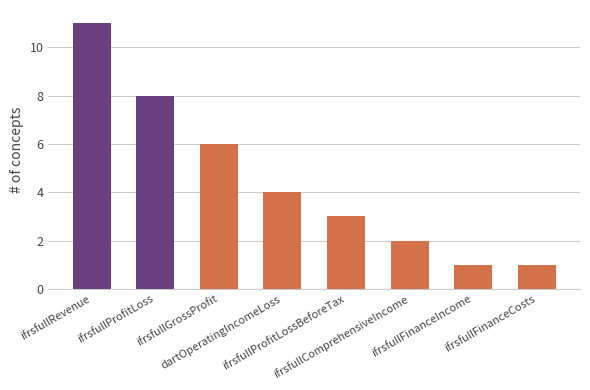

What is the sum of all values?

36